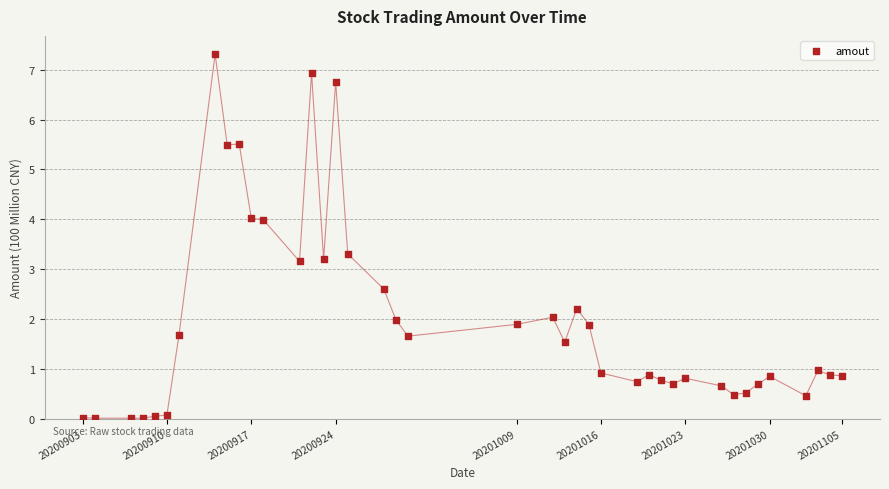

What is the range of Y values (max minus min)?

7.3